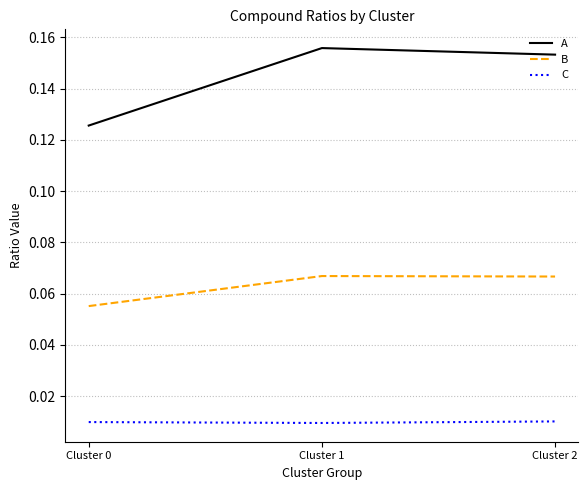

Which series has the widest spread of values?

A